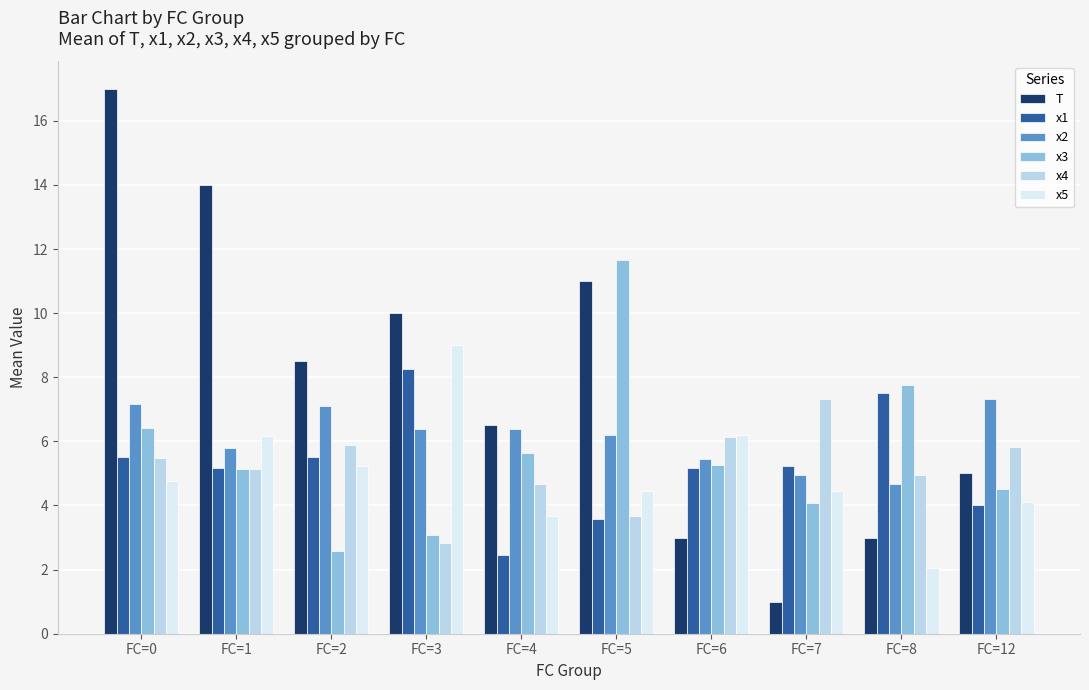

How many series are shown in this chart?

6